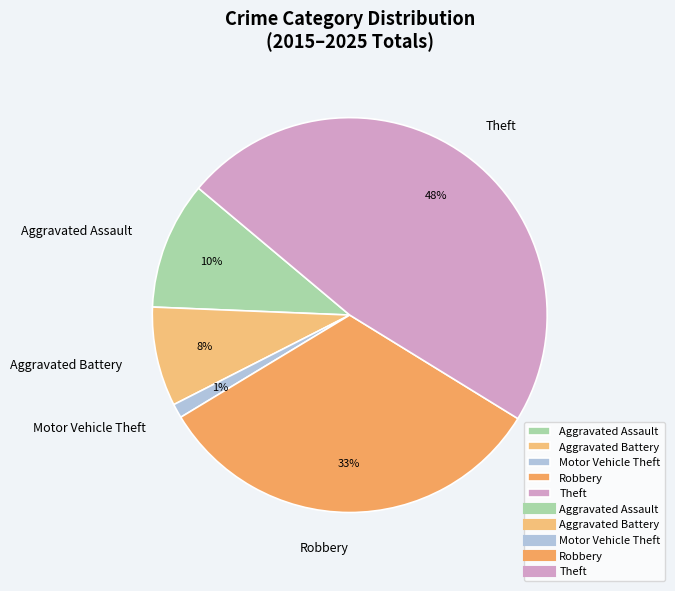

To the nearest percent, what is the difference between the largest and smallest slice percentages?

47%